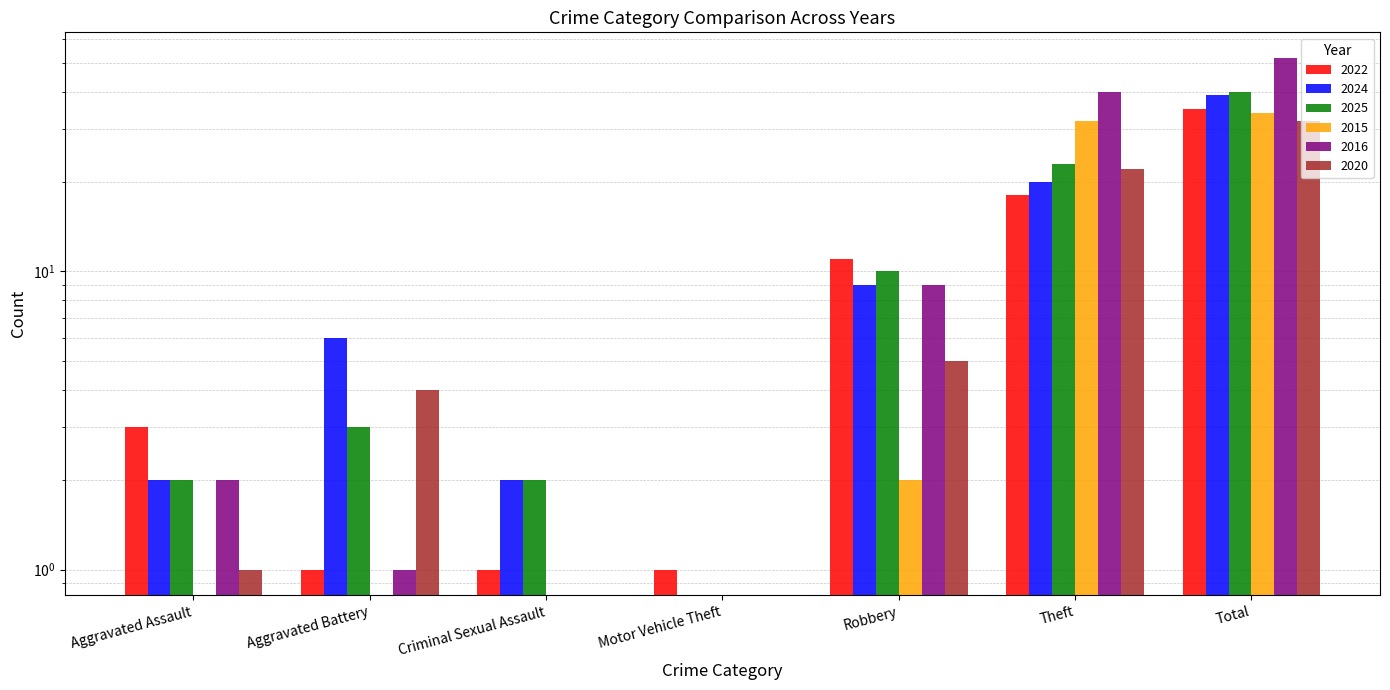

What is the approximate value of 2015 at Total, to the nearest 10?

30